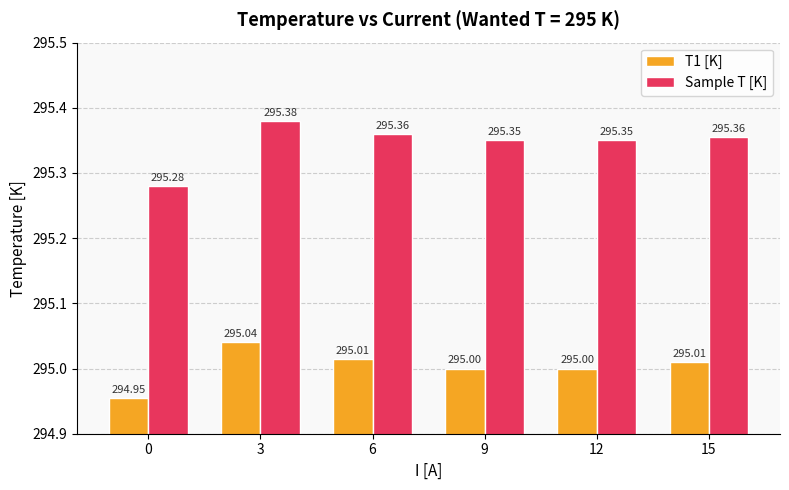

List the series in order of their peak value, lowest first.

T1 [K], Sample T [K]